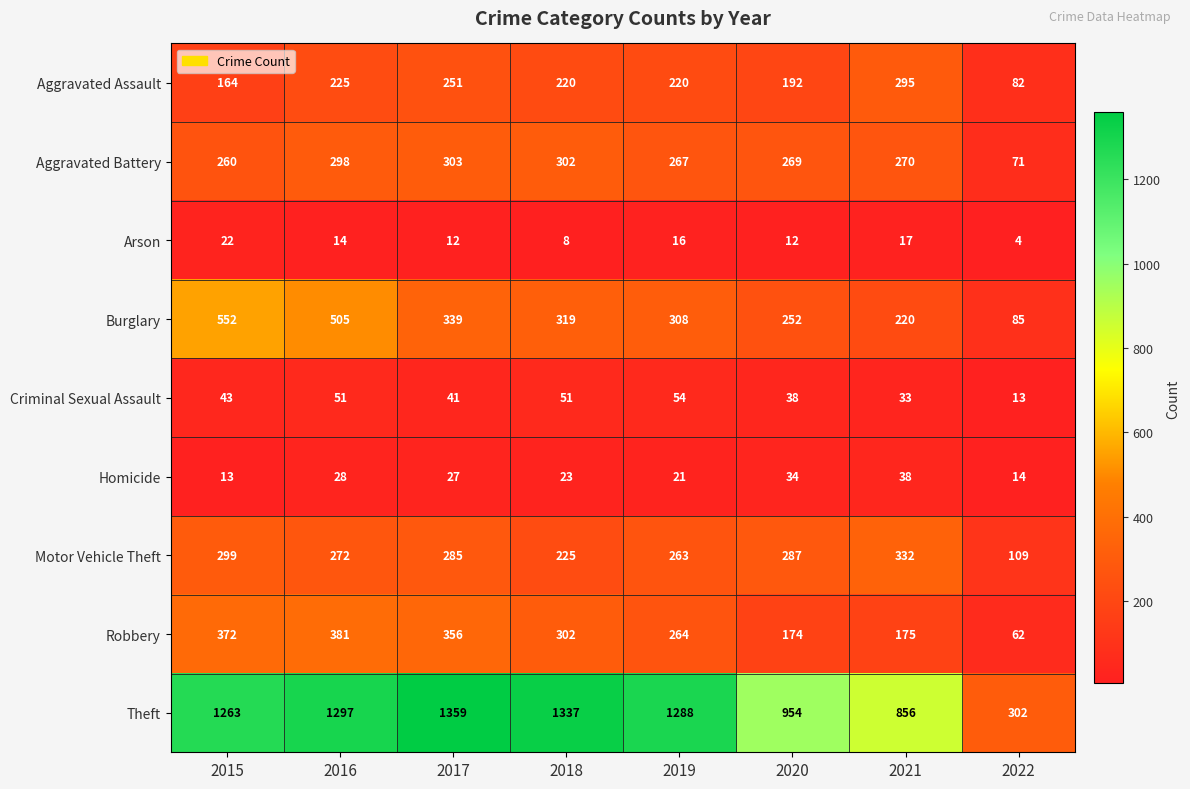

What is the total value across all series at 2020?

2212